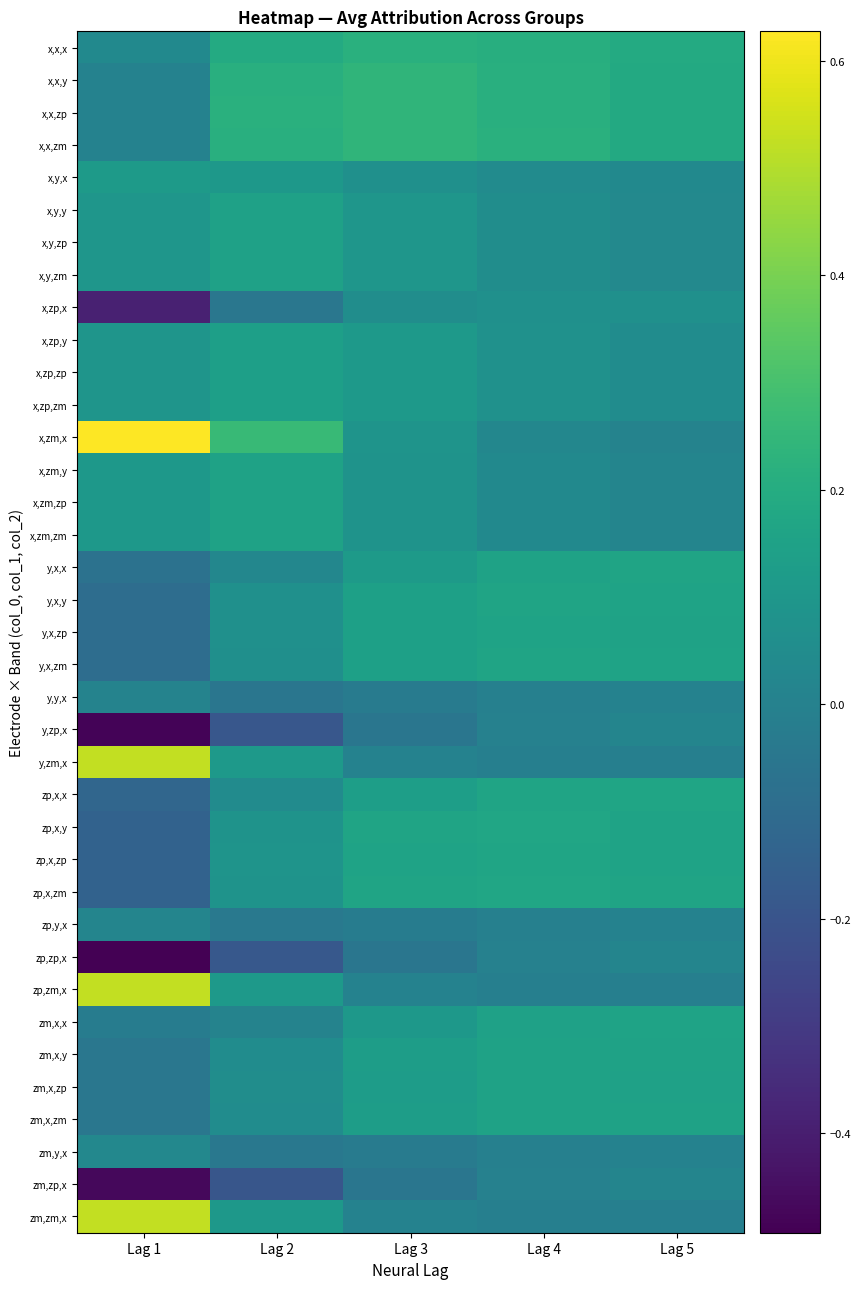

What is the total value across all series at Lag 4?

3.4